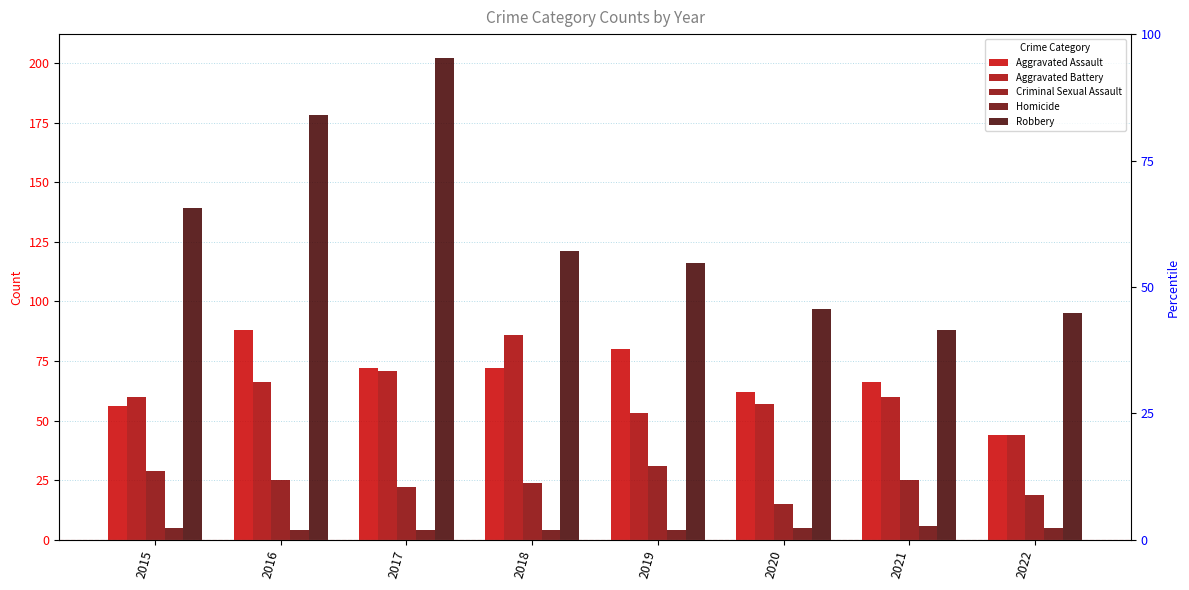

Reading right to left, extract all data points from this chart.

Aggravated Assault: 2022=44	2021=66	2020=62	2019=80	2018=72	2017=72	2016=88	2015=56
Aggravated Battery: 2022=44	2021=60	2020=57	2019=53	2018=86	2017=71	2016=66	2015=60
Criminal Sexual Assault: 2022=19	2021=25	2020=15	2019=31	2018=24	2017=22	2016=25	2015=29
Homicide: 2022=5	2021=6	2020=5	2019=4	2018=4	2017=4	2016=4	2015=5
Robbery: 2022=95	2021=88	2020=97	2019=116	2018=121	2017=202	2016=178	2015=139